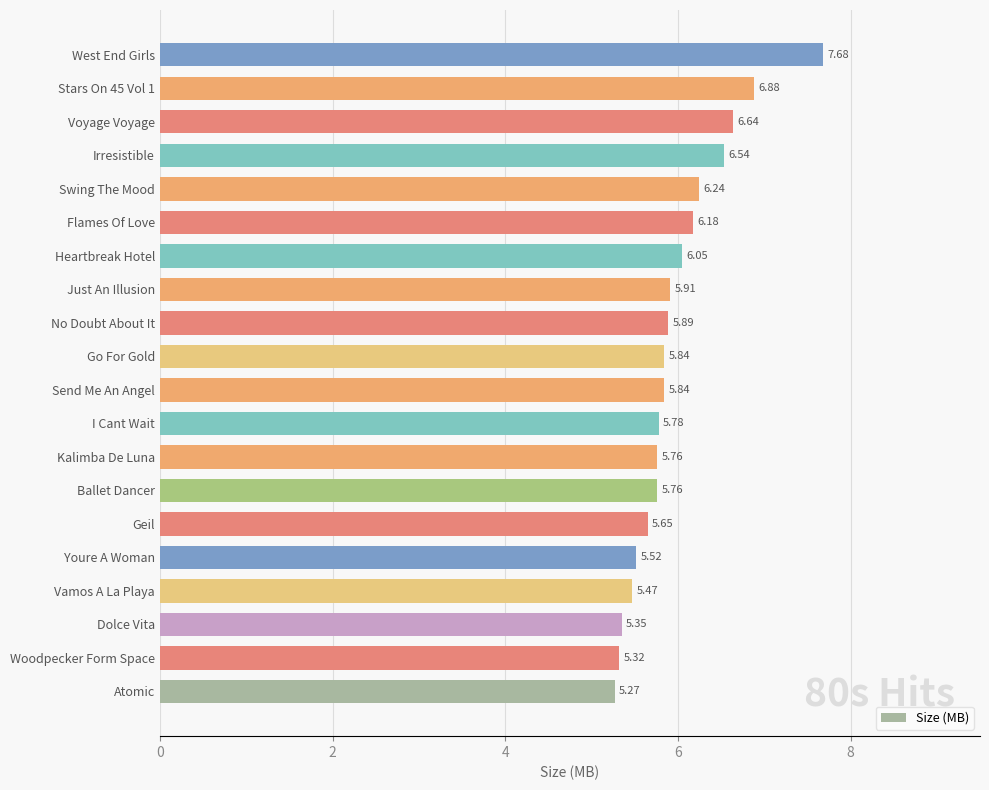

What is the sum of all values?

119.6